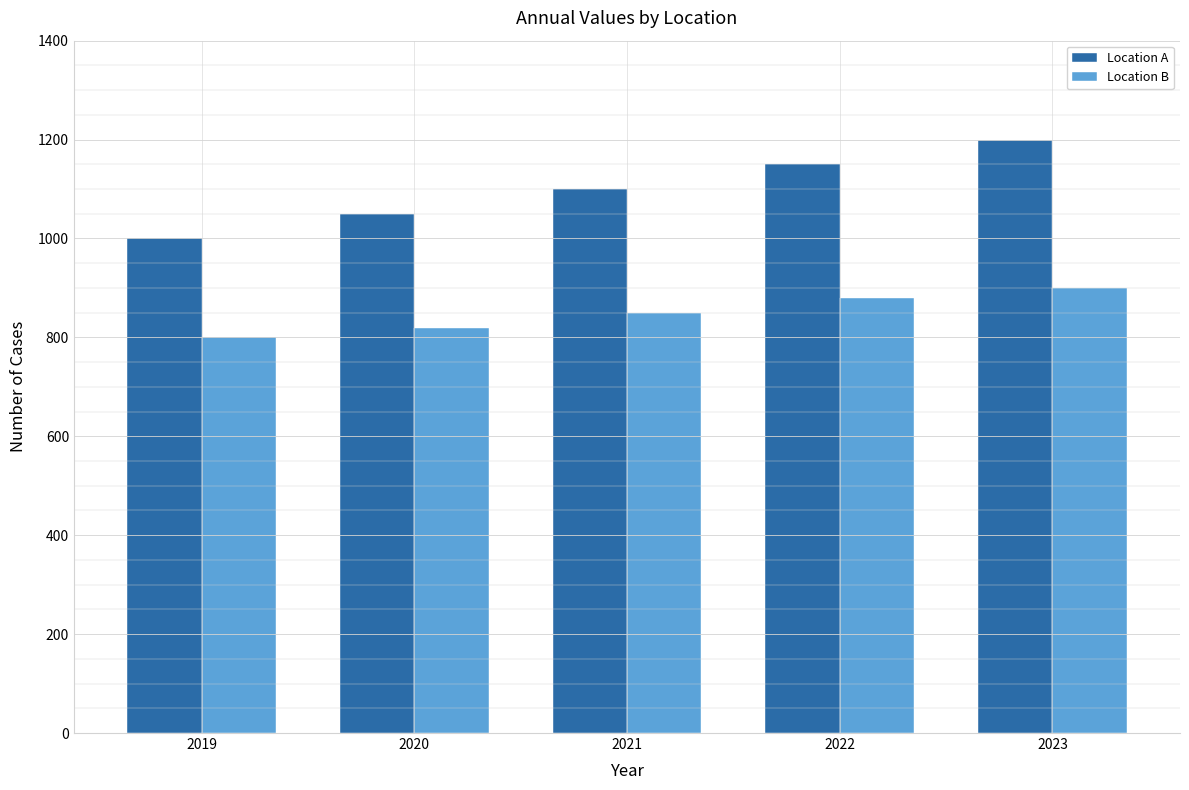

What is the spread (max minus min) of values at 2022?

270